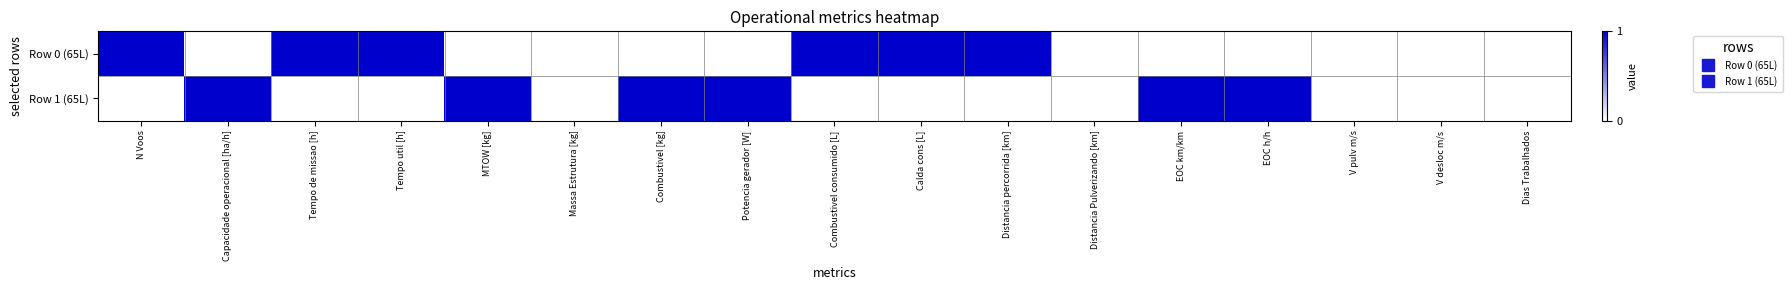

At which category does the chart reach its peak across all series?

N Voos